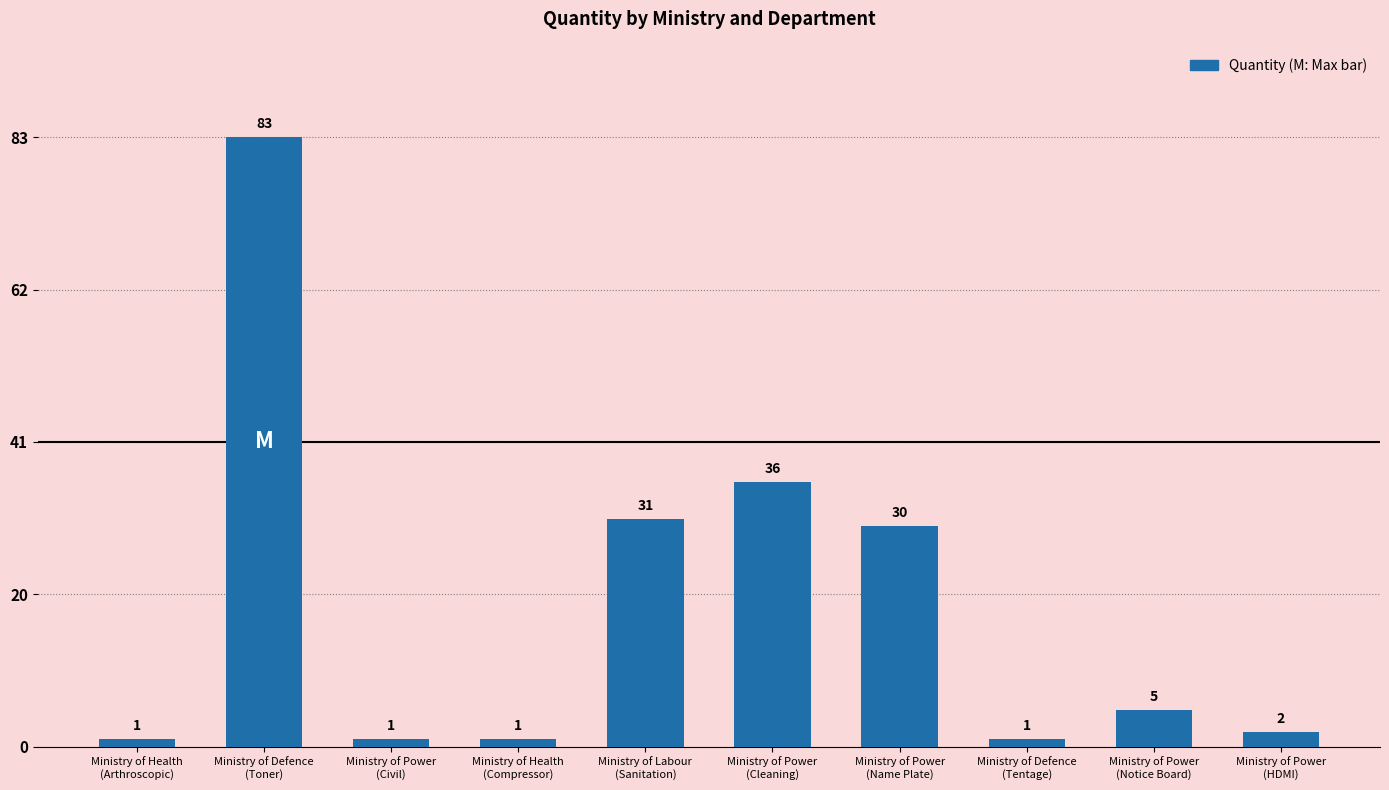

What is the value of the 3rd bar from the left?

1